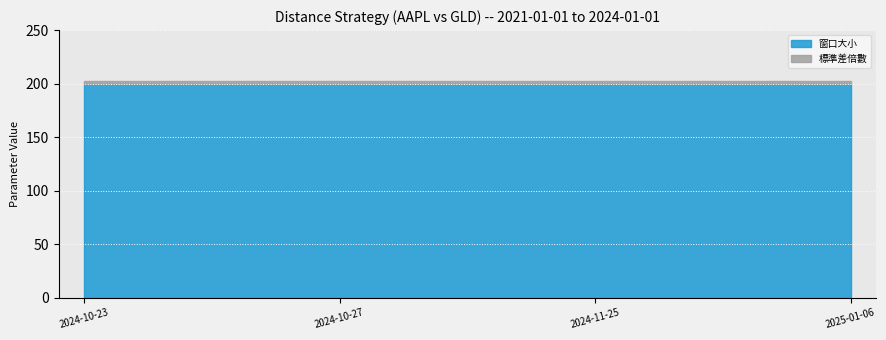

What is the total value across all series at 2025-01-06?

202